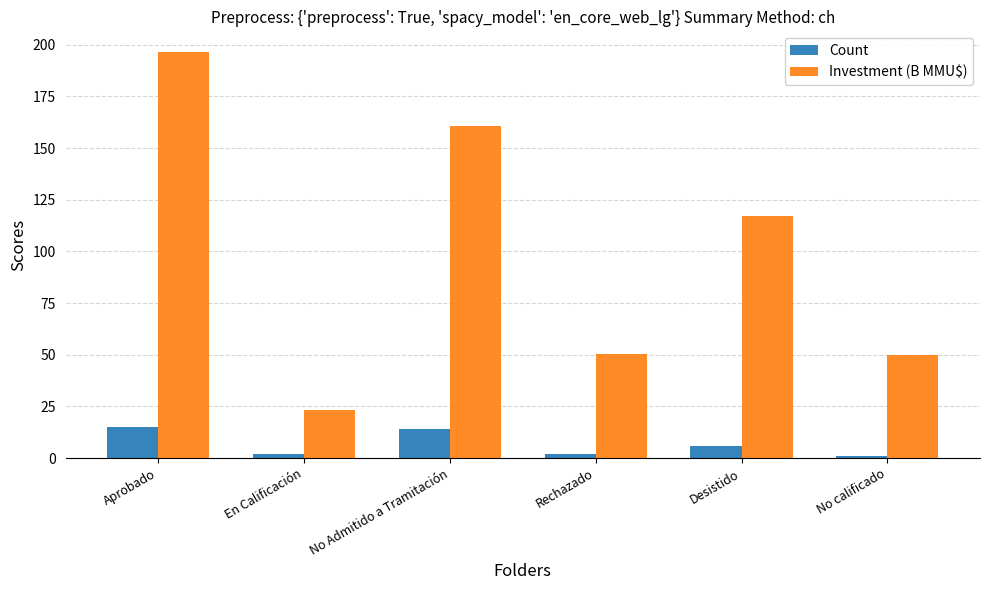

Rank the series at En Calificación from lowest to highest value.

Count, Investment (B MMU$)